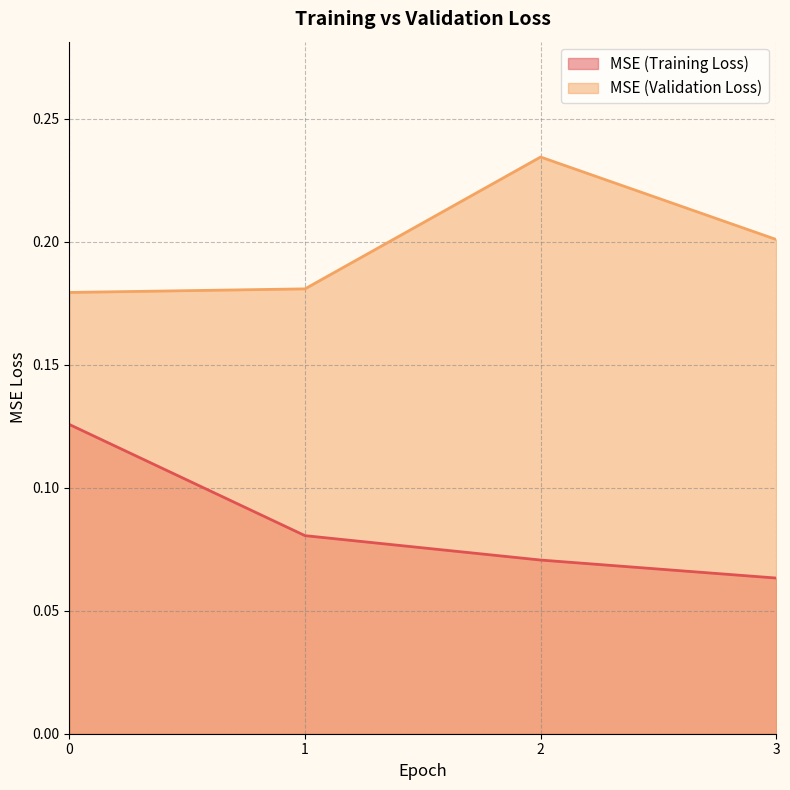

The value of MSE (Training Loss) at 0 is 0.1. True or false?

True